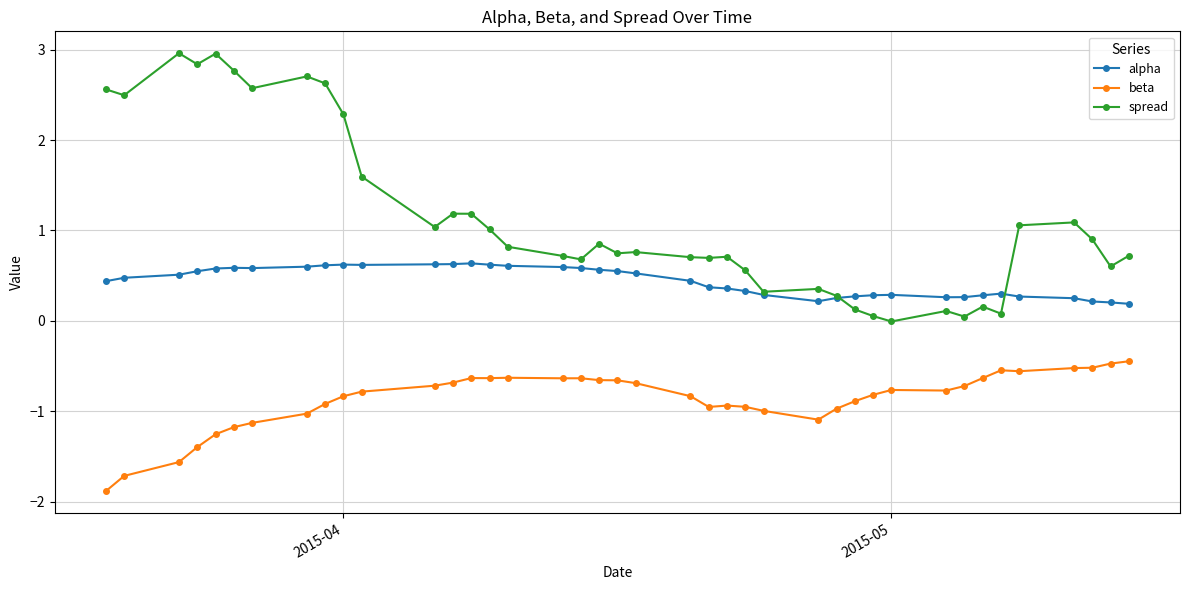

What is the minimum value for alpha?

0.2